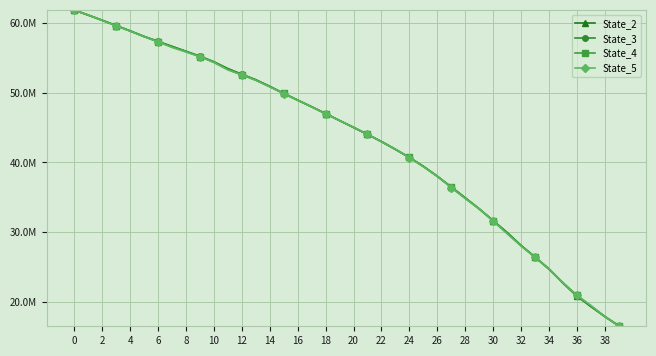

Does the chart have visible grid lines?

Yes